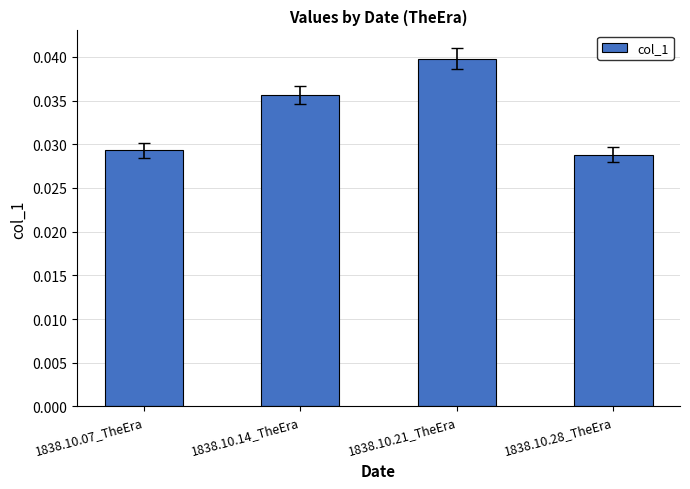

What is the label of the 4th bar from the left?

1838.10.28_TheEra